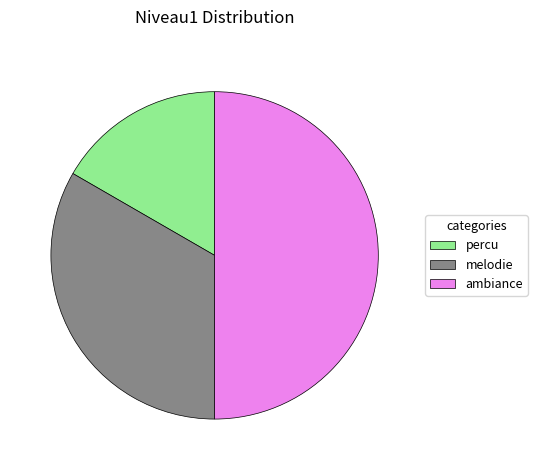

Is melodie the majority of the pie?

No